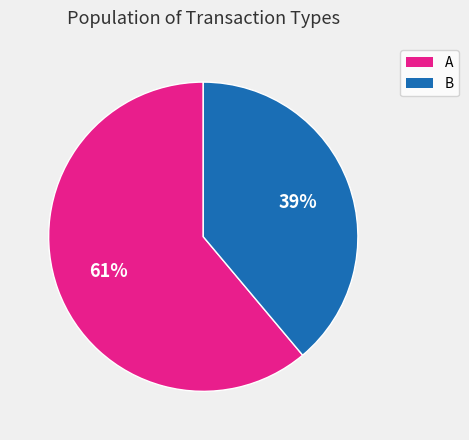

Which slice represents more than half of the pie?

A